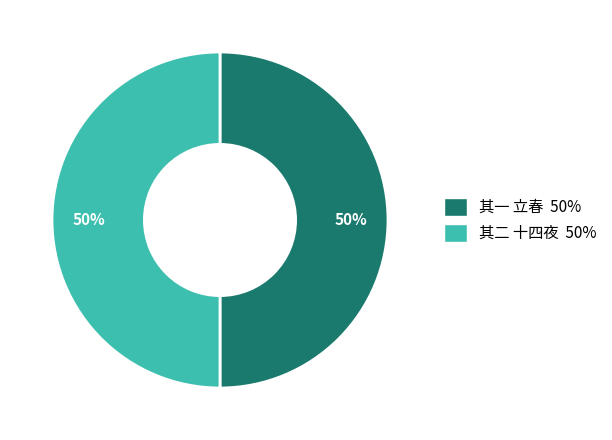

To the nearest percent, what is the average slice percentage?

50%